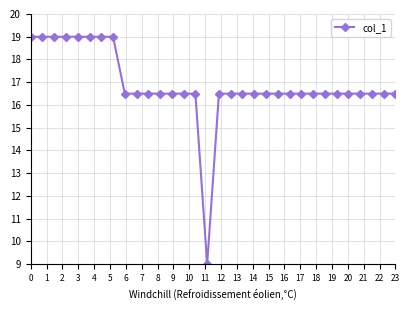

What is the maximum value shown in the chart?

19.0